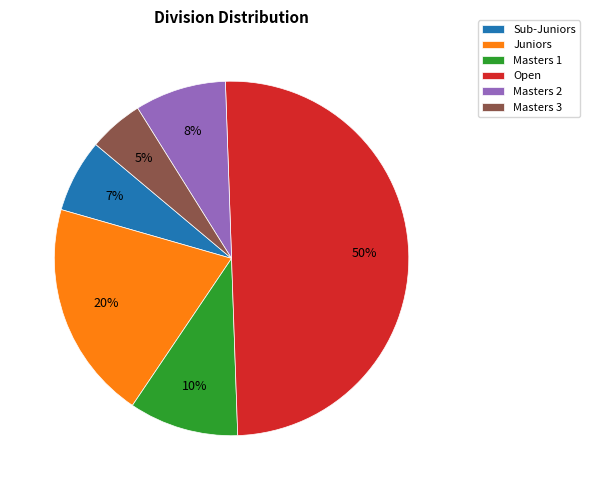

The Masters 3 slice represents 12% of the pie. True or false?

False